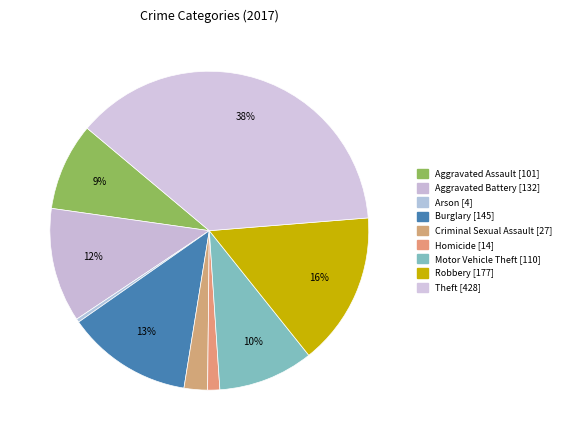

How many segments does this pie chart have?

9